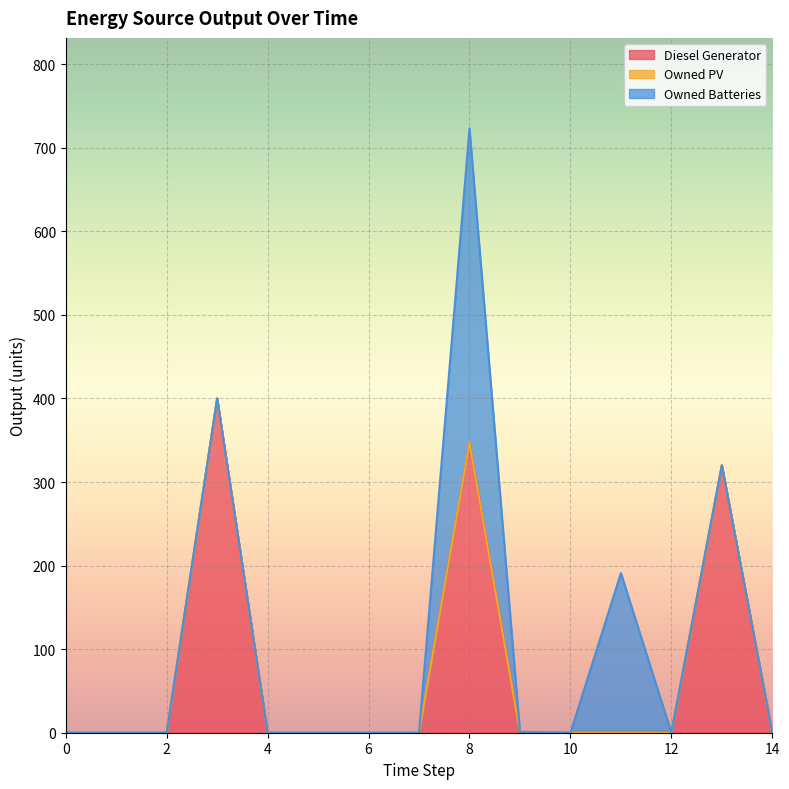

What are all the series names shown in the legend?

Diesel Generator, Owned PV, Owned Batteries